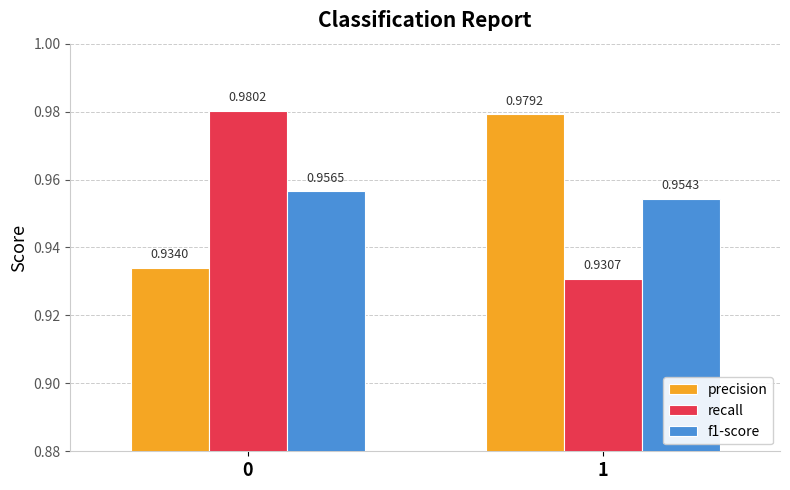

Which series has the largest total across all categories?

precision